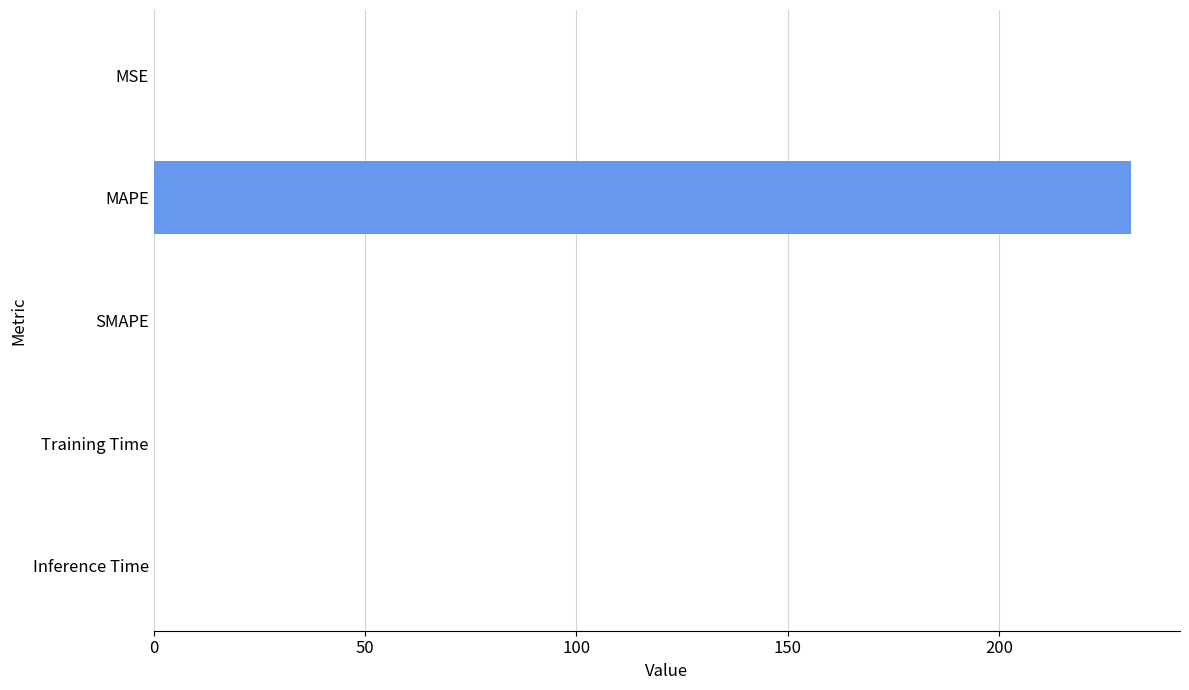

What is the maximum value shown in the chart?

231.2